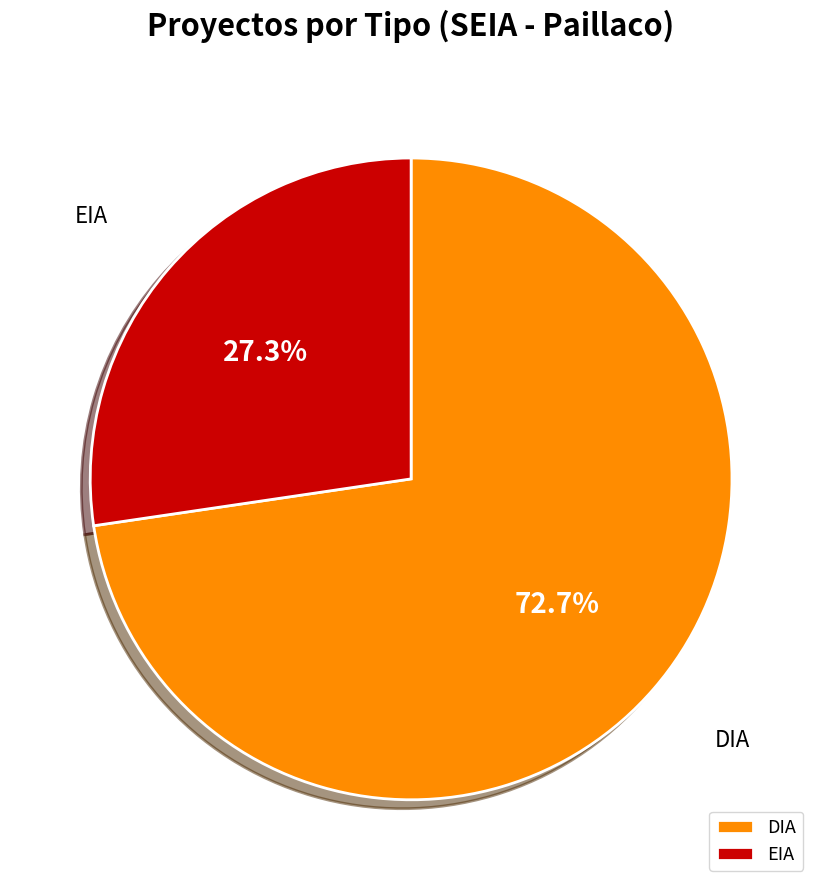

Between EIA and DIA, which is larger?

DIA